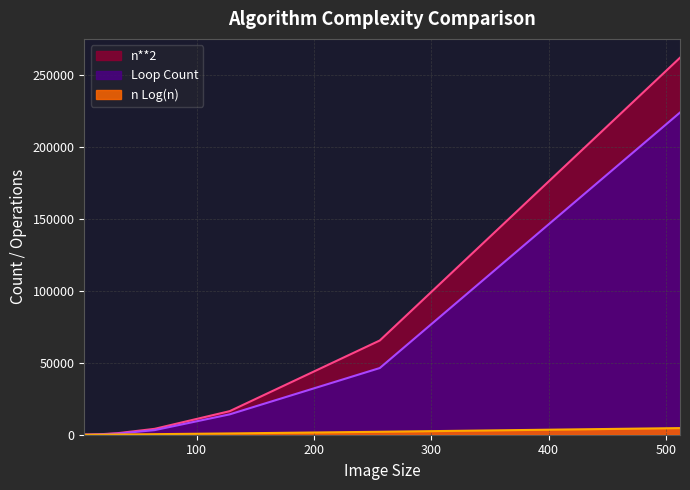

Rank the categories by n Log(n) value from lowest to highest.

4, 8, 16, 32, 64, 128, 256, 512